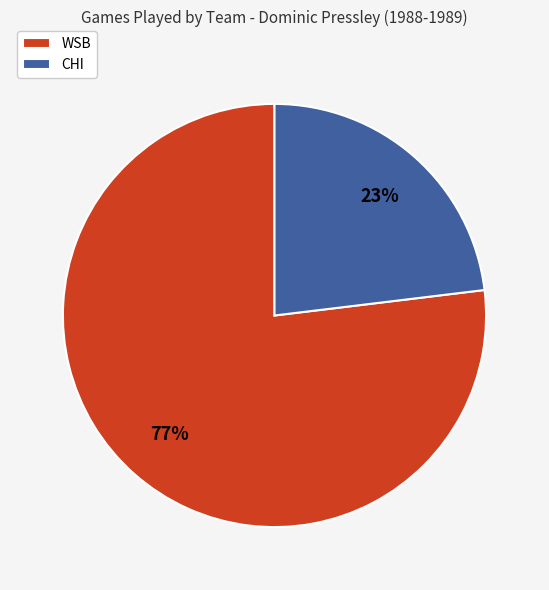

Approximately how many times larger is the value at CHI compared to WSB?

0.3